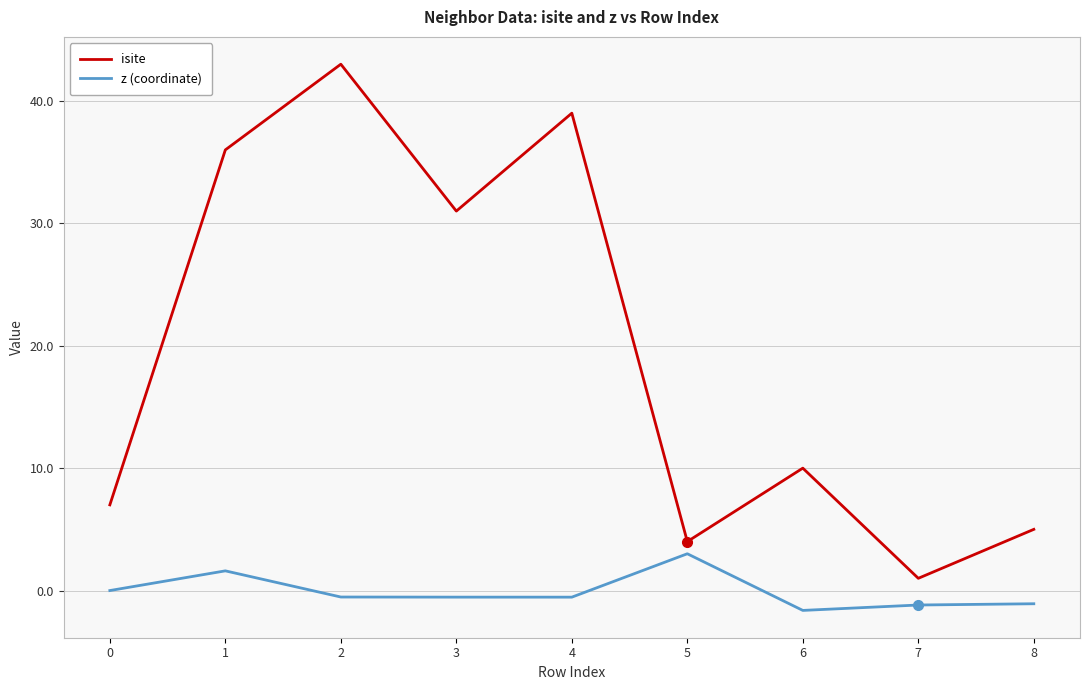

Is it true that isite equals 31.0 at 3?

True